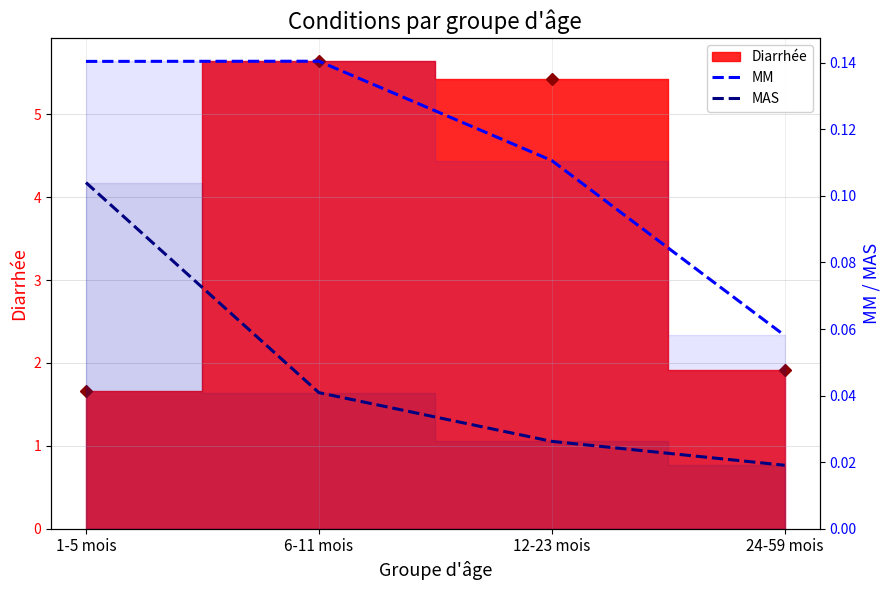

Which category has the highest value in the Diarrhée (points) series?

6-11 mois